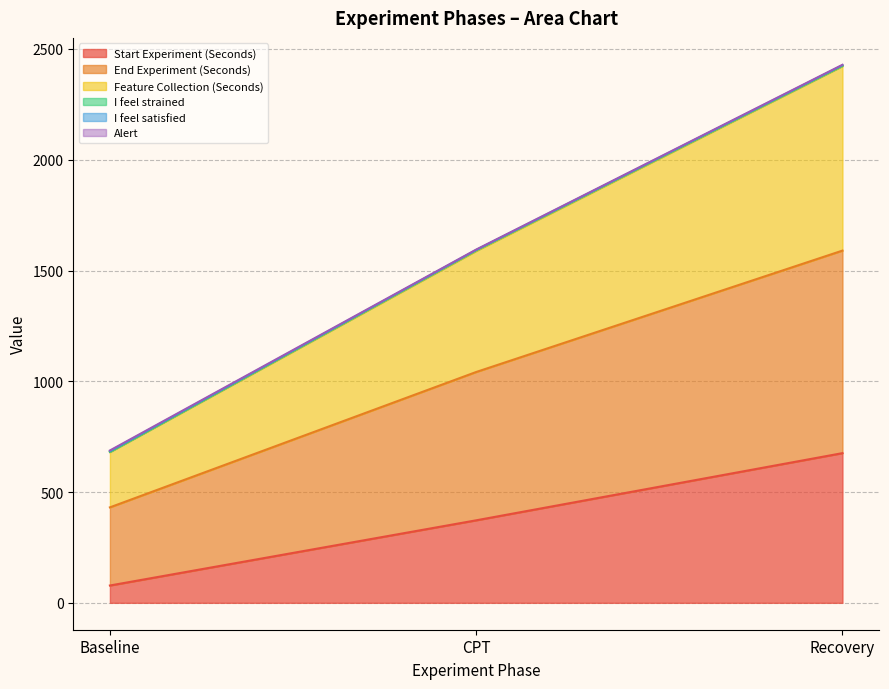

Where does the Start Experiment (Seconds) series first go above 372?

CPT